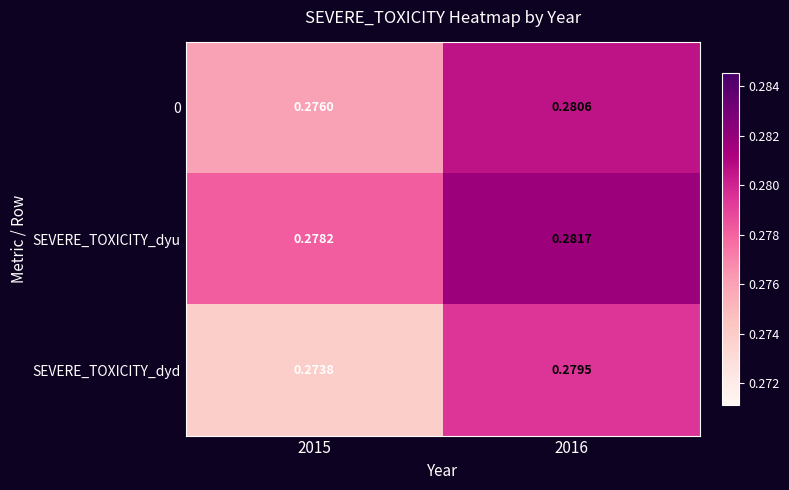

At which category is the sum across all series the highest?

2016